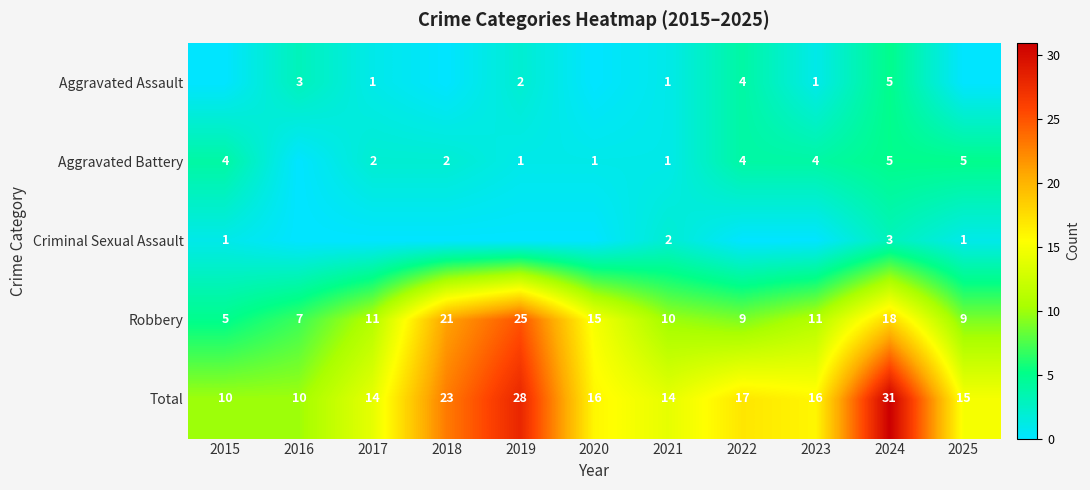

At how many categories does at least one series exceed 20?

3